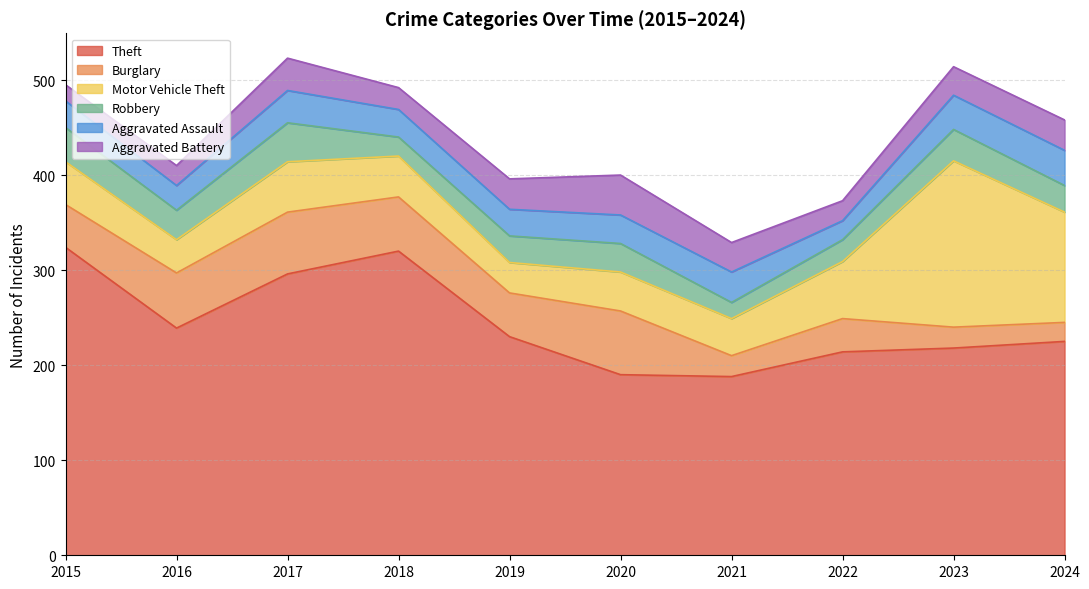

Is the value of Aggravated Battery at 2020 greater than the value of Theft at 2021?

No